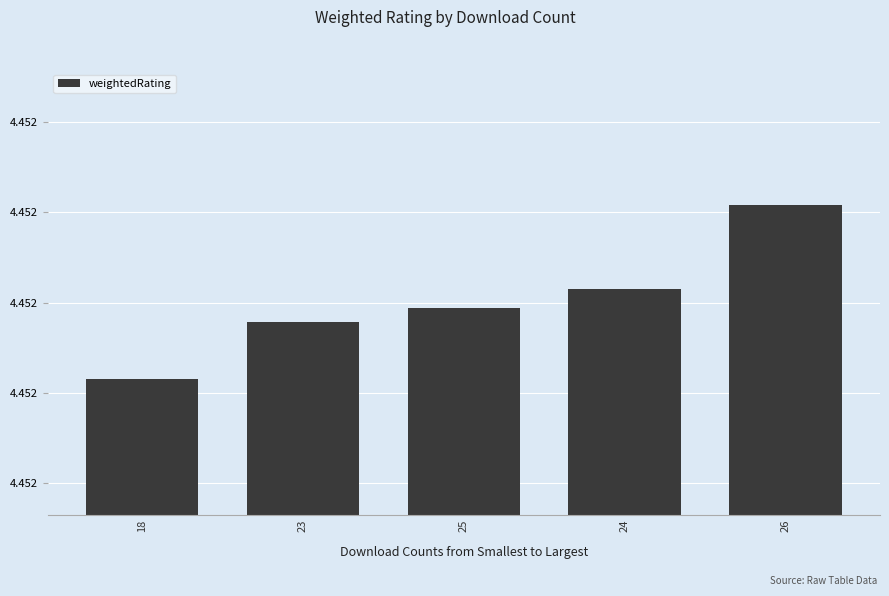

List the labels in order of value, smallest first.

18, 23, 25, 24, 26